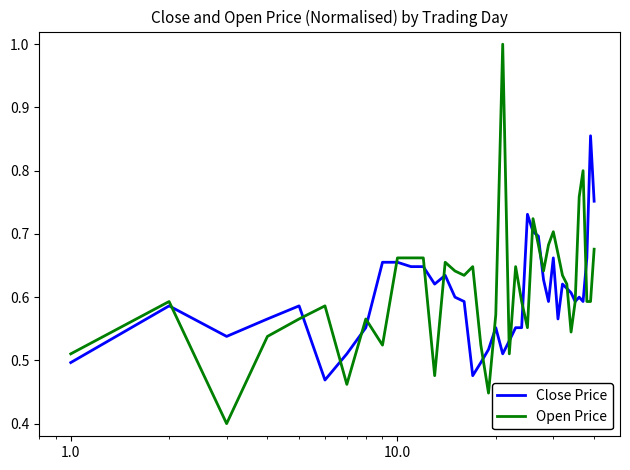

What is the greatest value displayed?

1.0